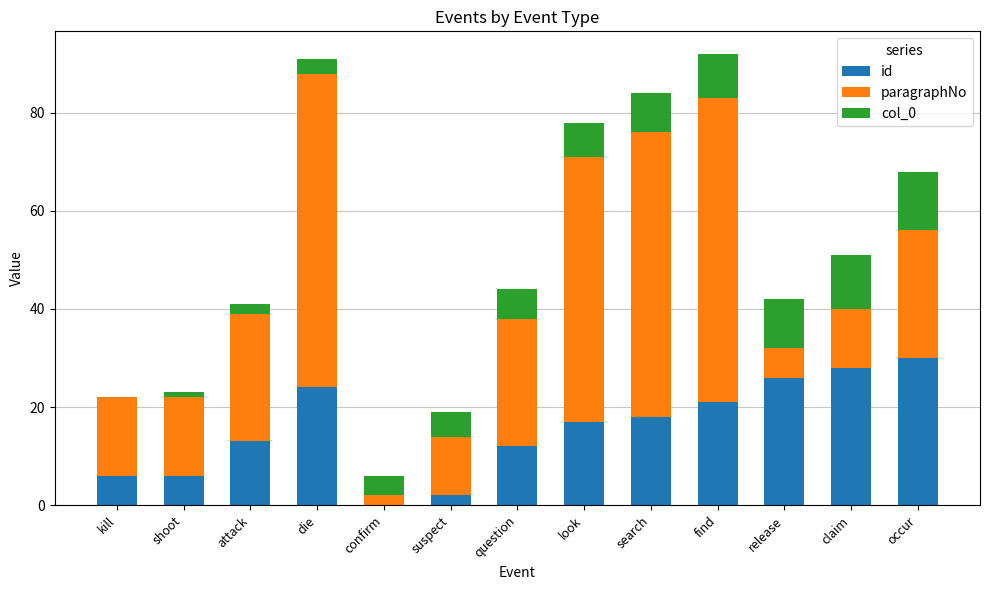

What value does the id series have at question?

12